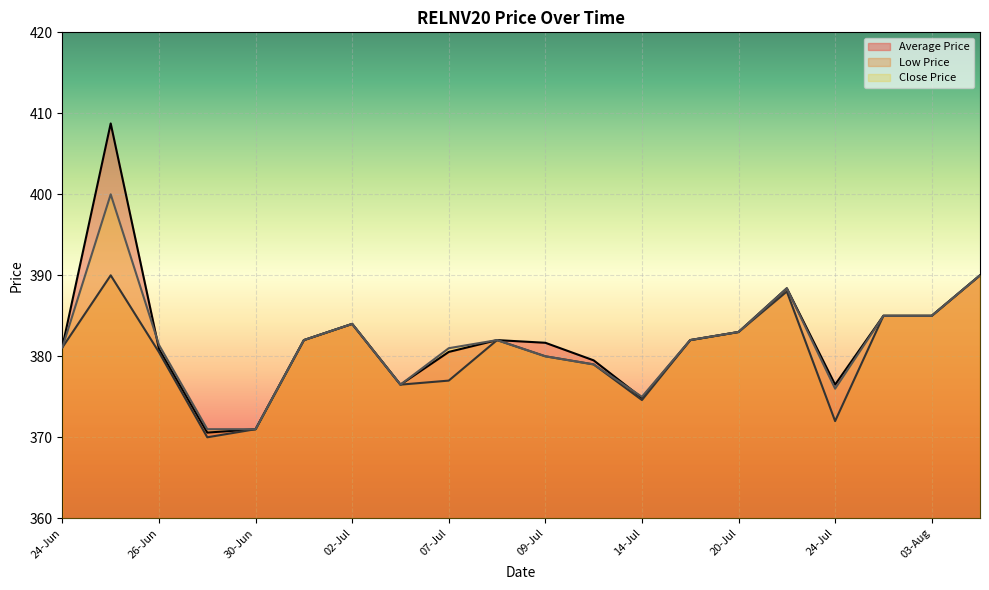

True or false: Close Price has a value of 194.8 at 25-Jun.

False